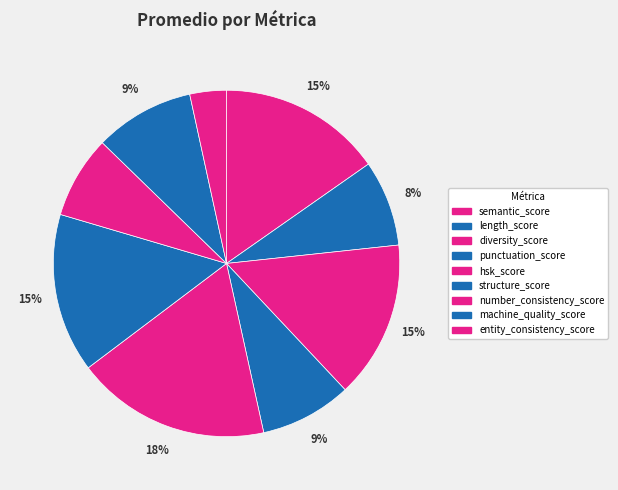

True or false: semantic_score accounts for 15% of the total.

True